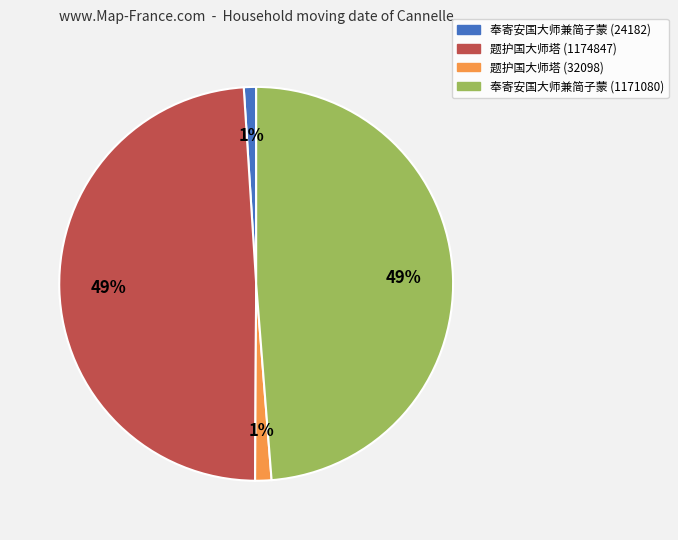

The 题护国大师塔 (32098) slice represents 11% of the pie. True or false?

False